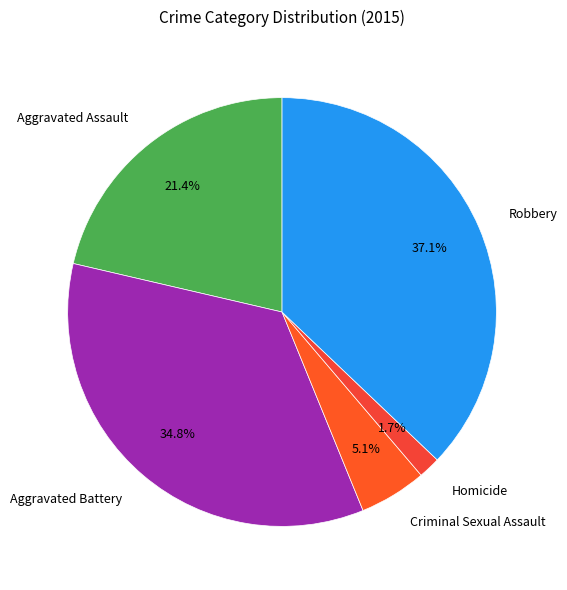

How many segments does this pie chart have?

5